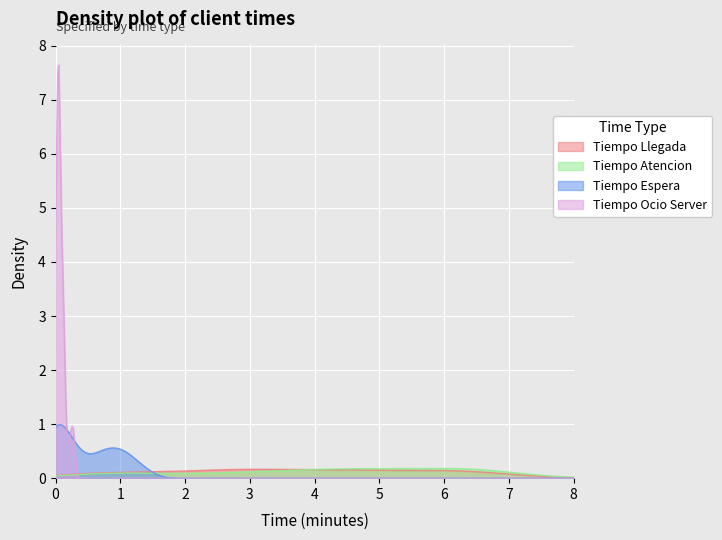

What are all the series names shown in the legend?

Tiempo Llegada, Tiempo Atencion, Tiempo Espera, Tiempo Ocio Server